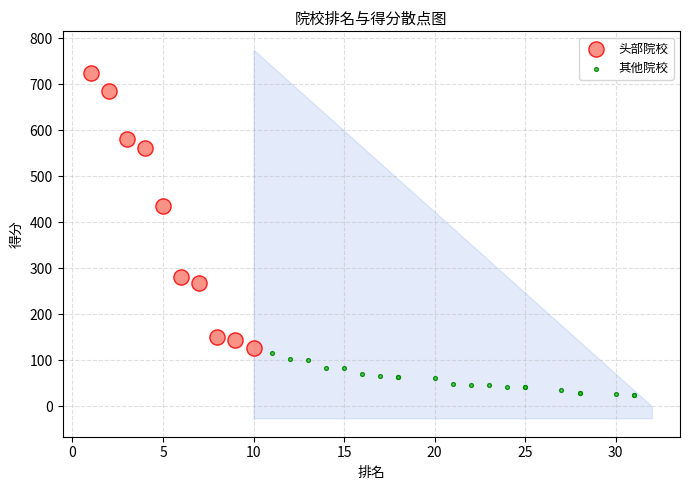

Which series reaches the minimum Y coordinate?

其他院校